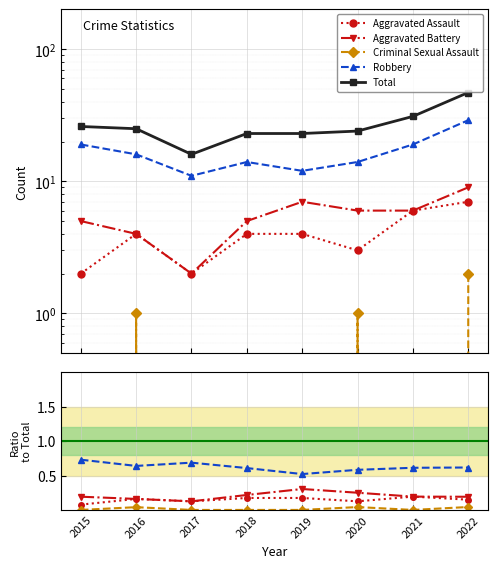

True or false: Criminal Sexual Assault has a value of 0.0 at 2021.

False